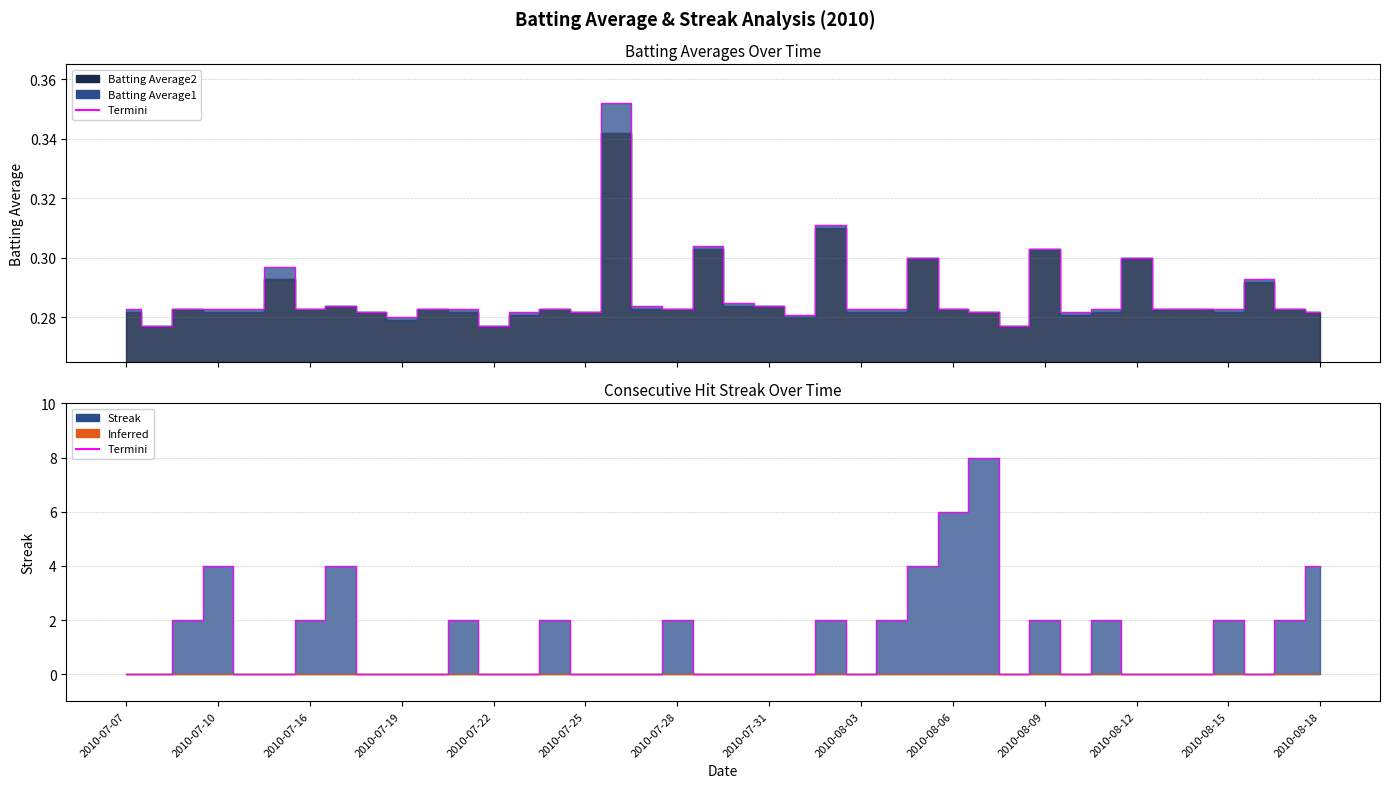

At which label is Batting Average1 closest to 0?

2010-07-08